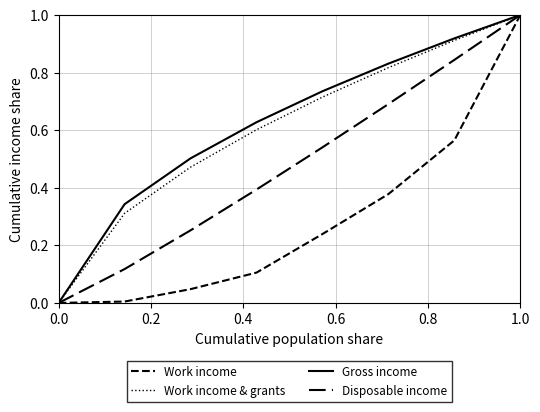

Does the chart have visible grid lines?

Yes